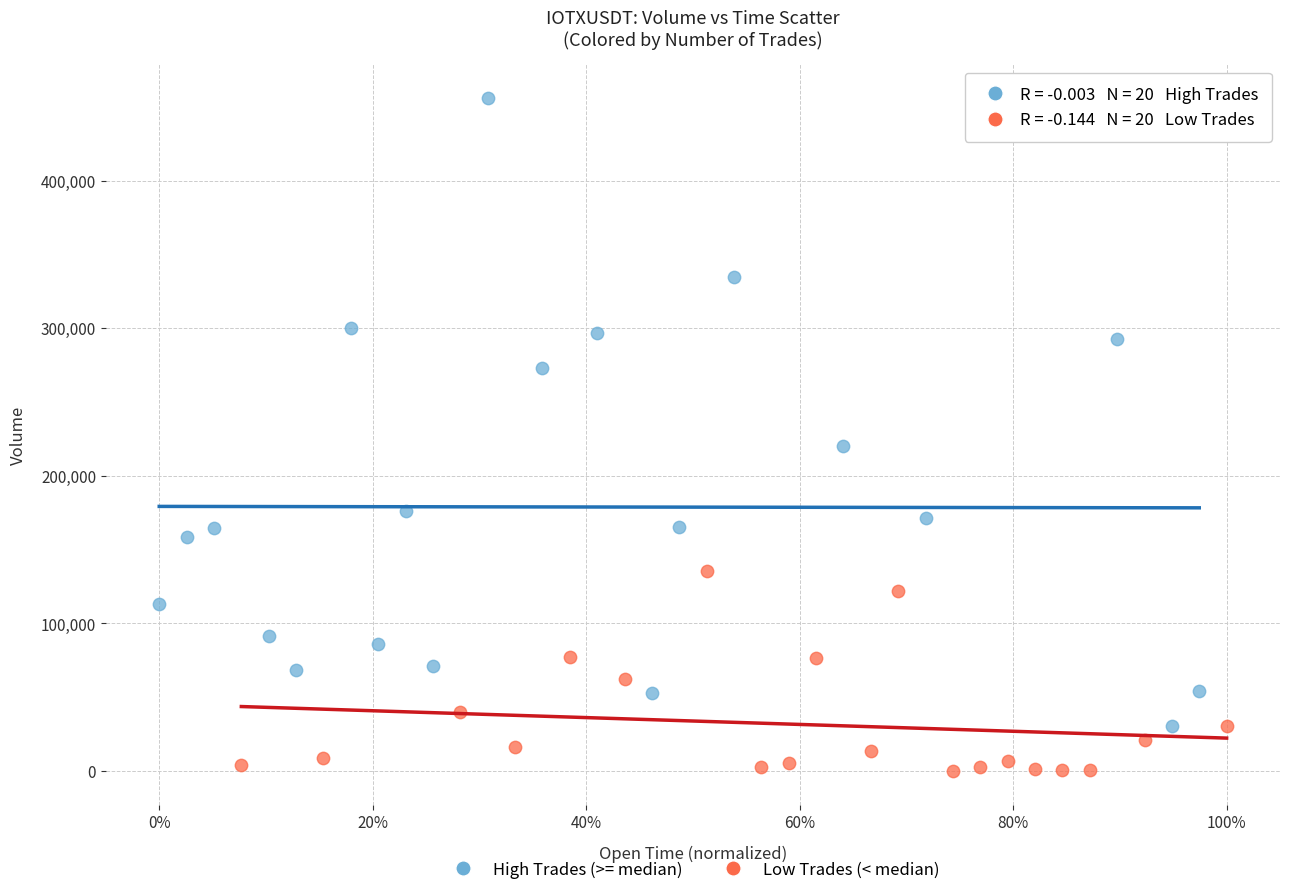

Which series contains the highest Y value?

High Trades (>= median)